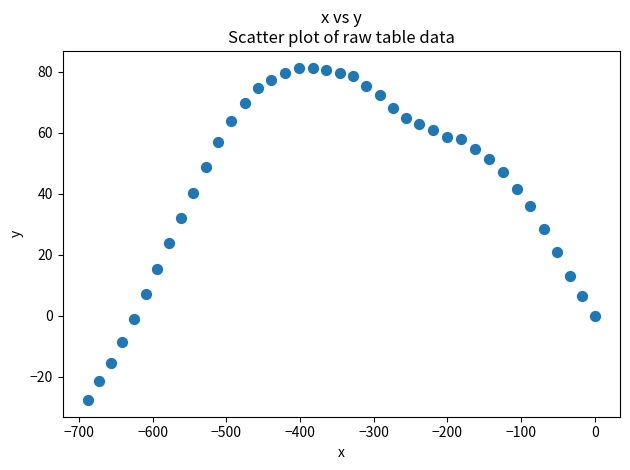

What is the range of Y values (max minus min)?

109.0